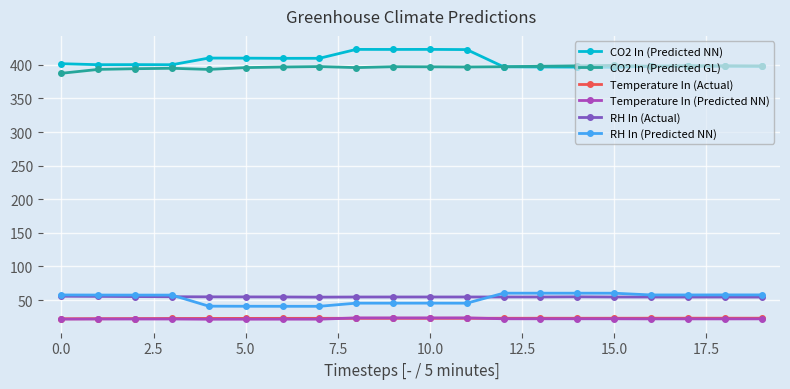

Which series has the widest spread of values?

CO2 In (Predicted NN)